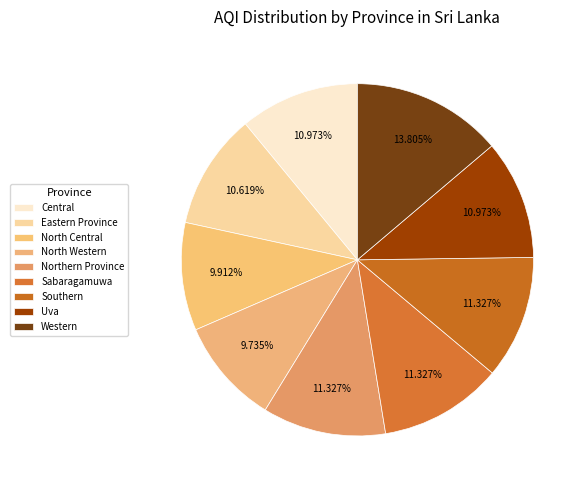

To the nearest percent, what percentage of the pie is Central?

11%